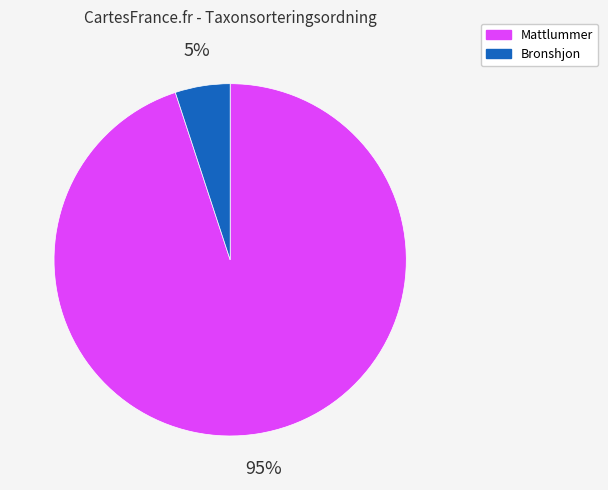

To the nearest percent, what is the difference between the largest and smallest slice percentages?

90%